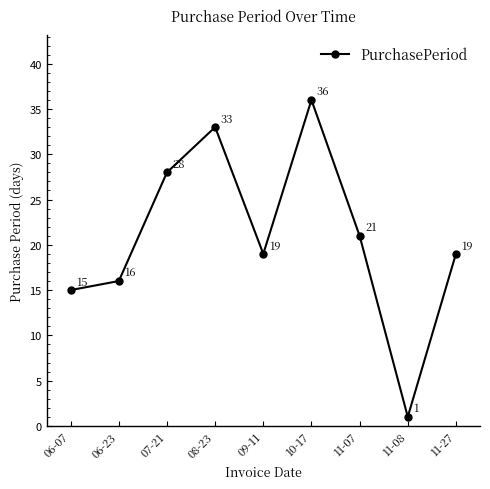

How many lines are shown in the chart?

1